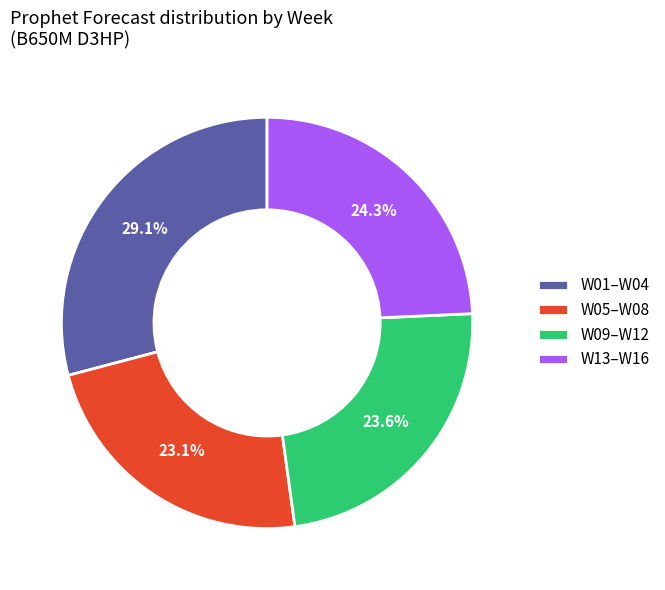

Which slice is the largest?

W01–W04